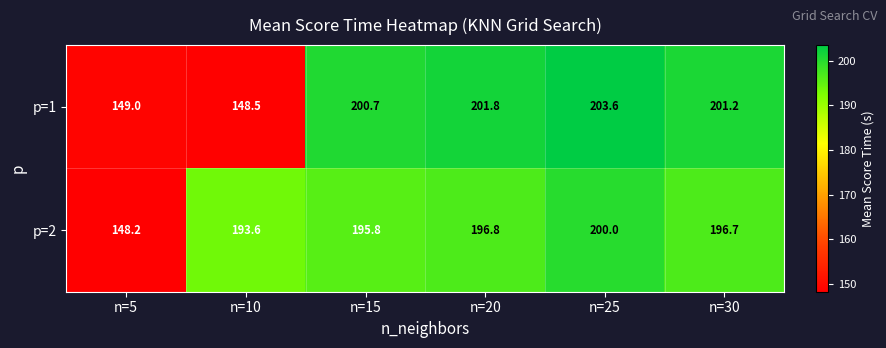

Reading right to left, transcribe all the data shown in this chart.

p=1: 201.2	203.6	201.8	200.7	148.5	149.0
p=2: 196.7	200.0	196.8	195.8	193.6	148.2